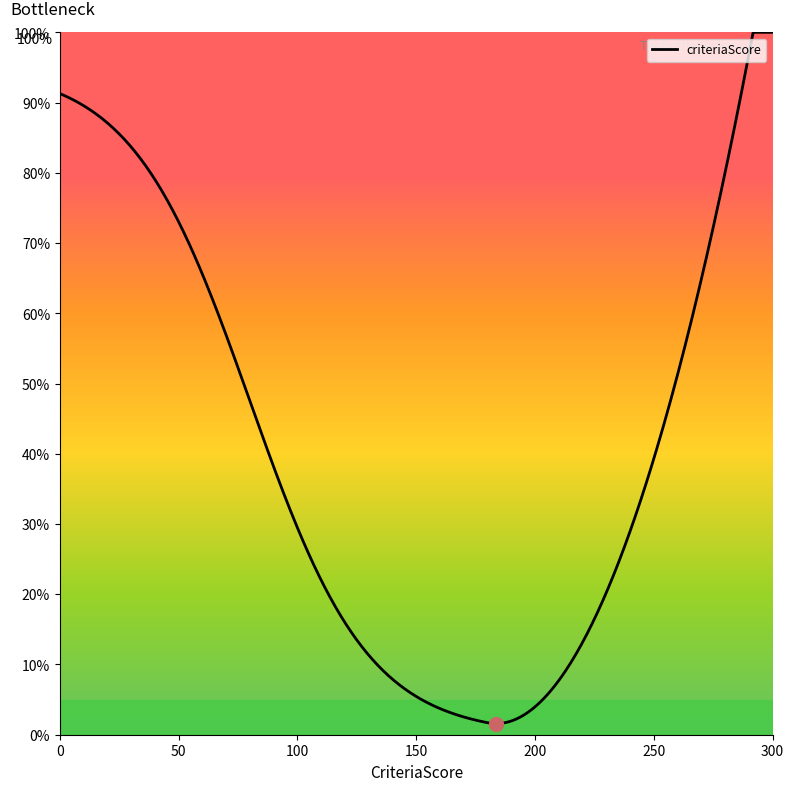

What is the maximum value shown in the chart?

100.0